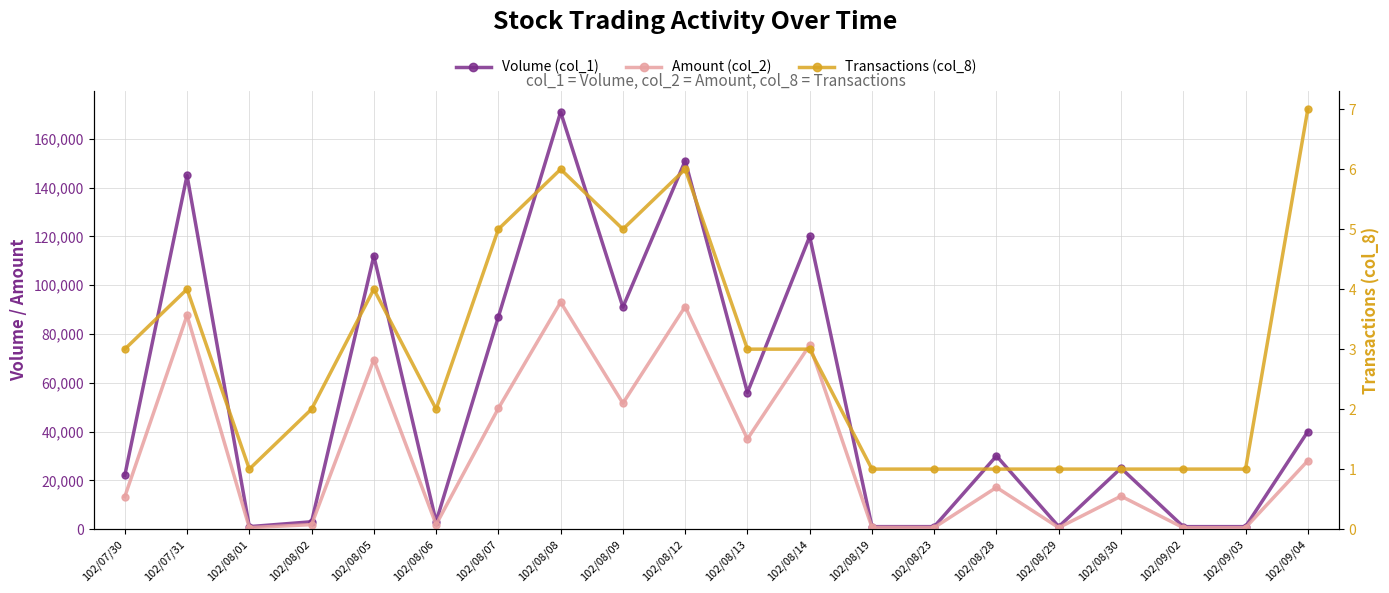

Rank the series by their maximum value, from lowest to highest.

Transactions (col_8), Amount (col_2), Volume (col_1)